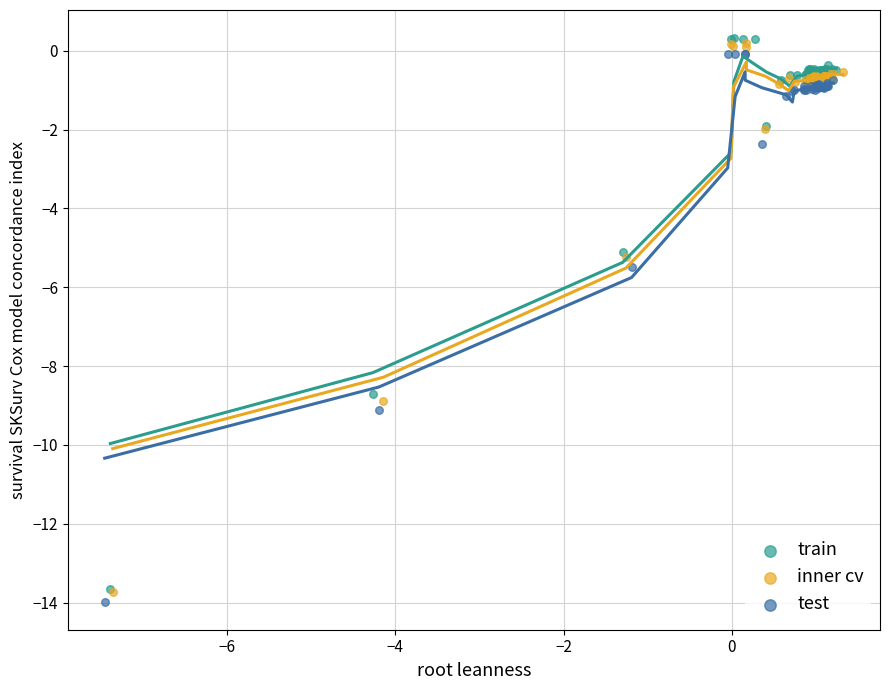

Which series has the widest spread of Y values?

train